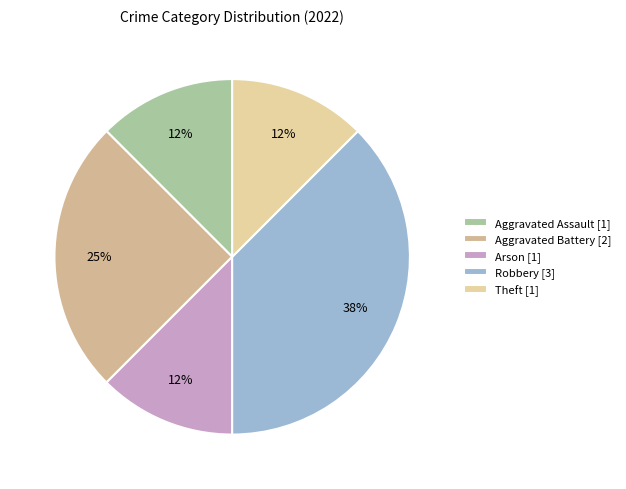

Between Aggravated Assault and Theft, which is larger?

Aggravated Assault